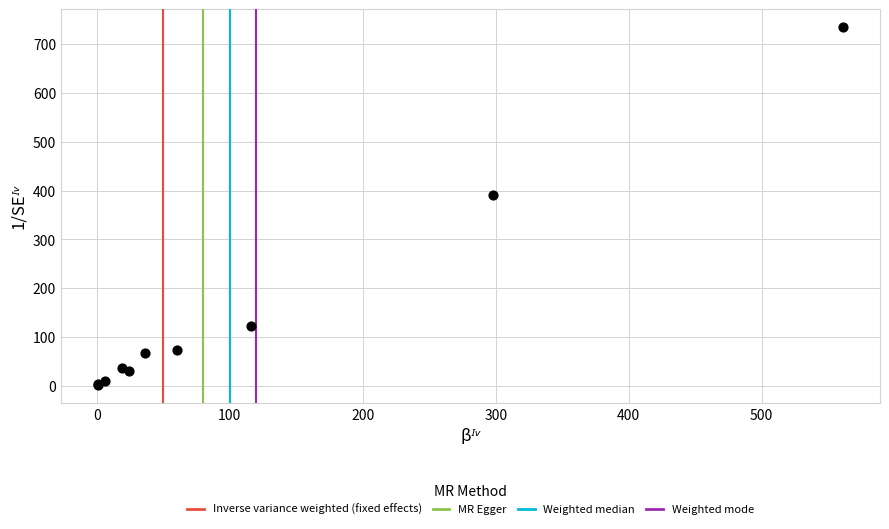

What Y value in the scatter plot is closest to 368?

391